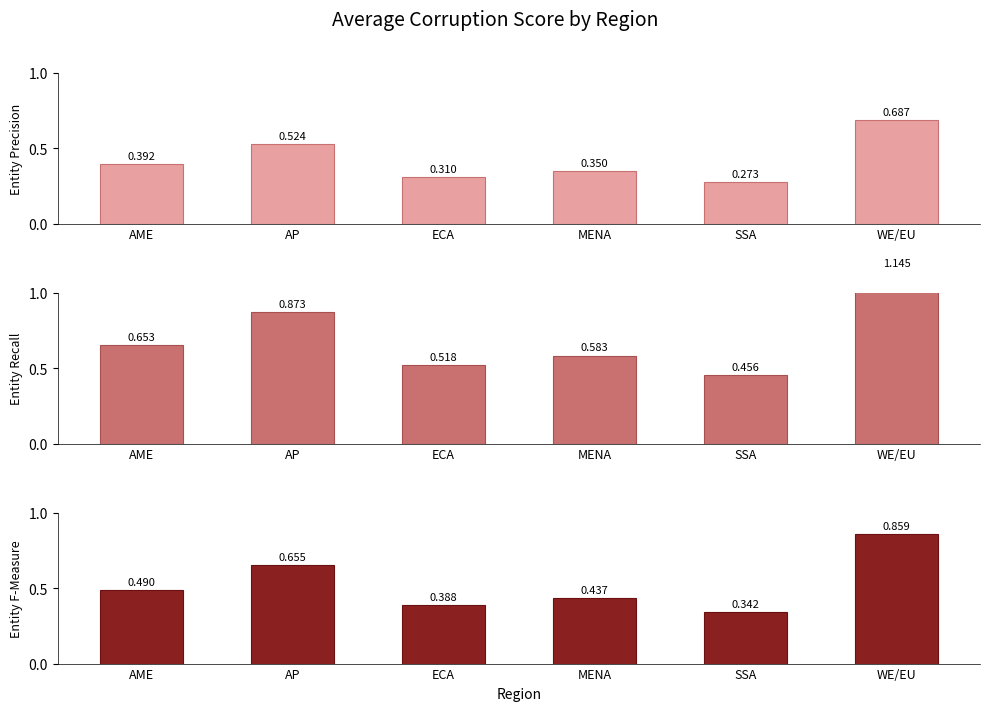

At which category is the sum across all series the highest?

WE/EU